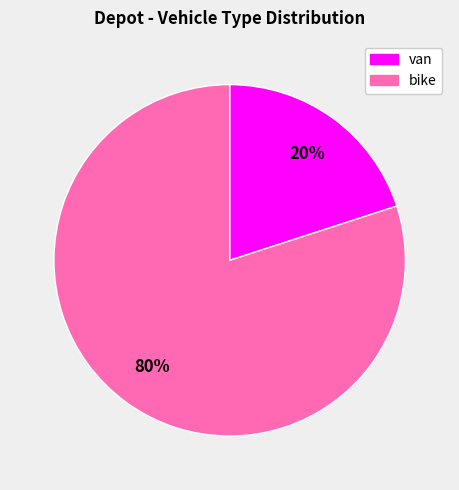

Count the number of slices in the pie.

2